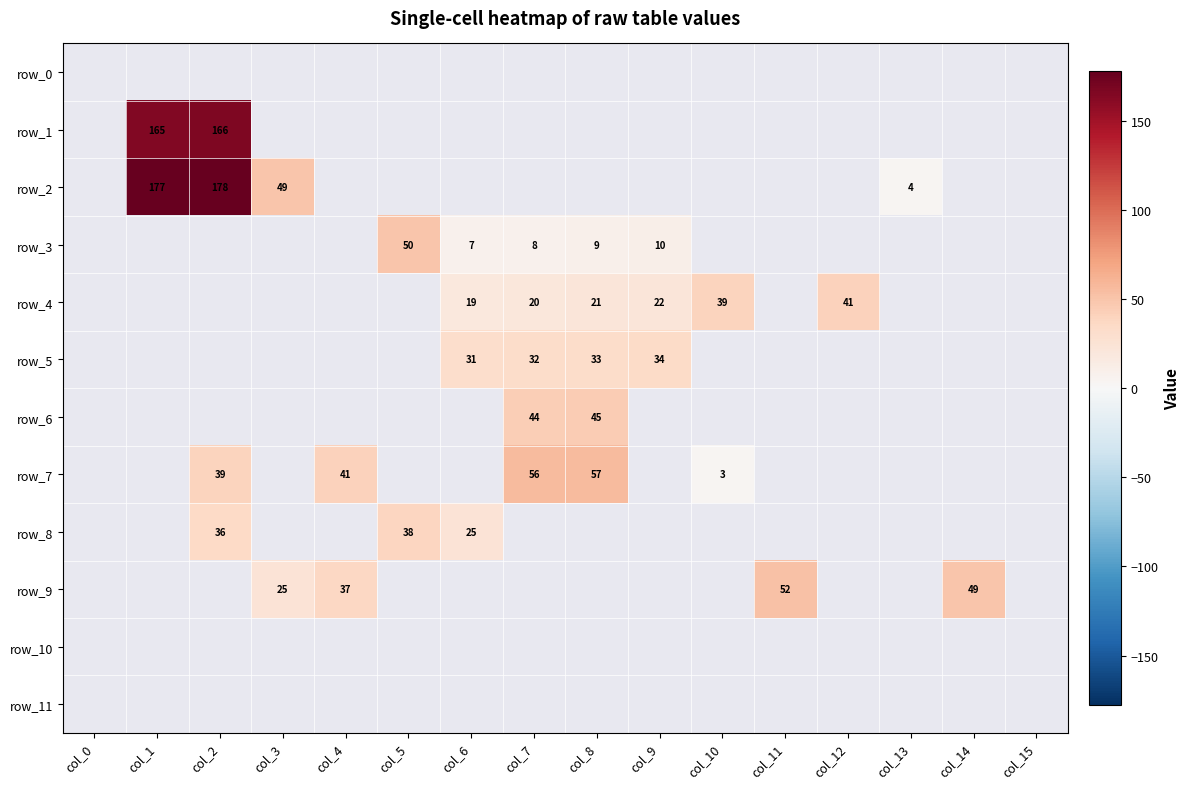

Which label corresponds to the largest value in the chart?

col_2